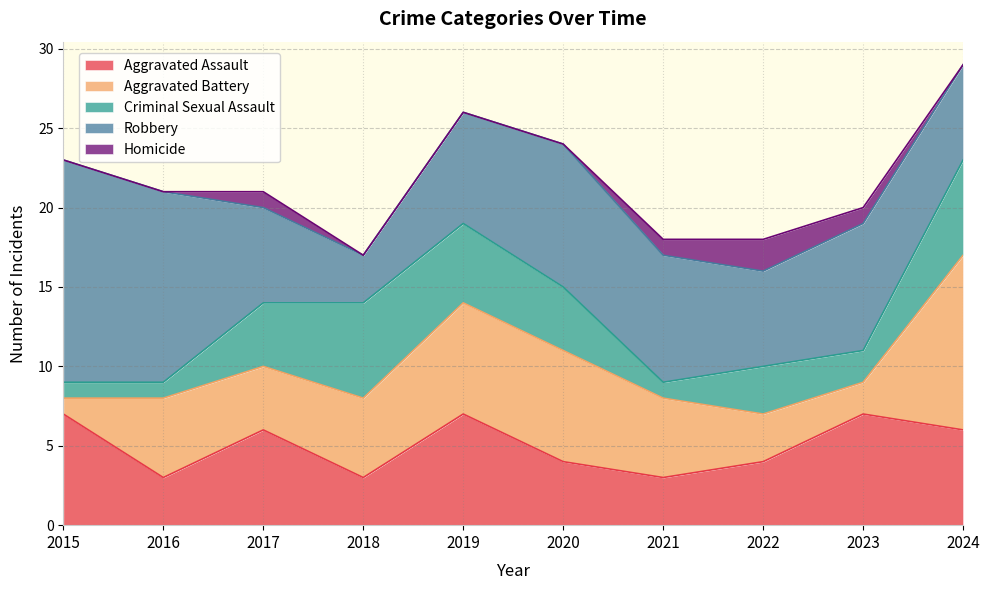

The Aggravated Assault series shows 5 at 2018. True or false?

False